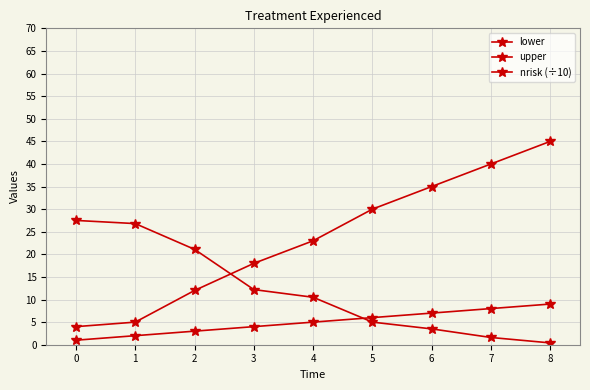

Reading left to right, extract all data points from this chart.

lower: 1.0	2.0	3.0	4.0	5.0	6.0	7.0	8.0	9.0
upper: 4.0	5.0	12.0	18.0	23.0	30.0	35.0	40.0	45.0
nrisk (÷10): 27.5	26.8	21.1	12.2	10.5	5.0	3.5	1.6	0.4